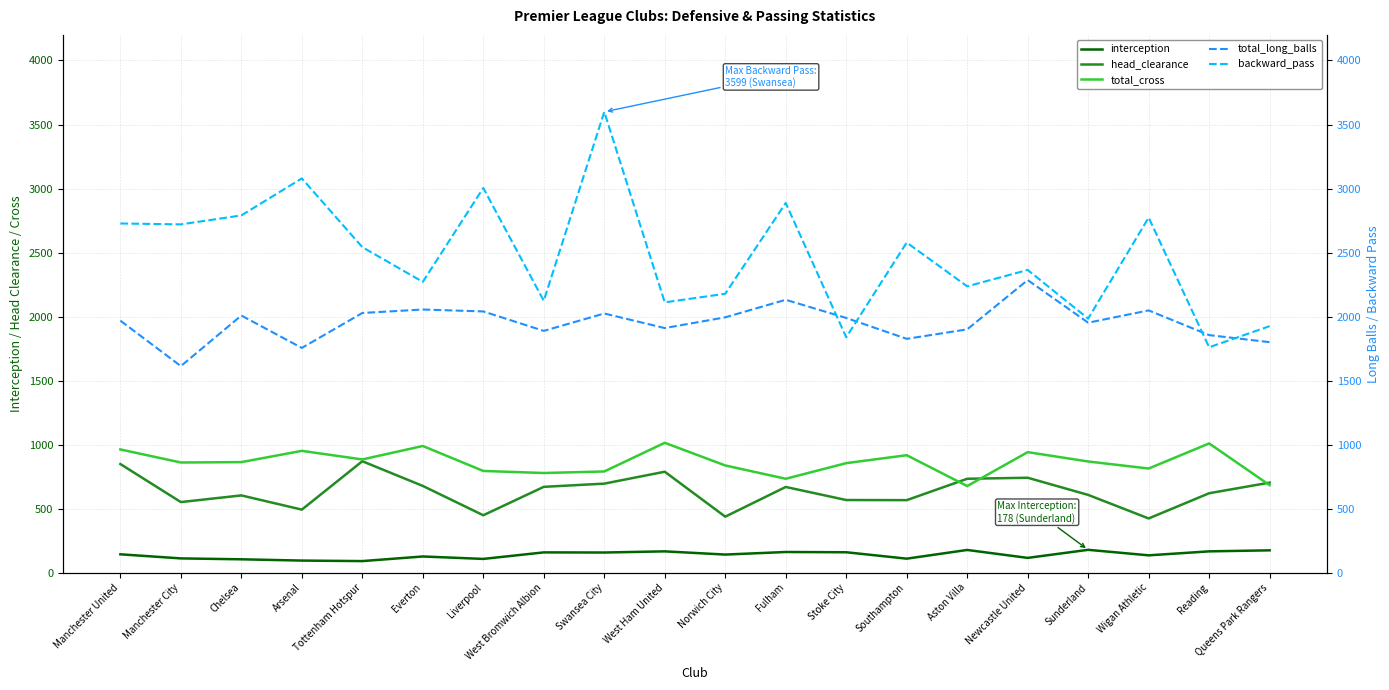

True or false: head_clearance and interception intersect in this chart.

False